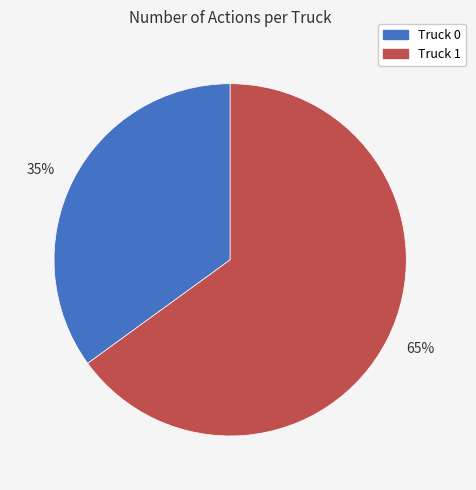

Count the number of slices in the pie.

2